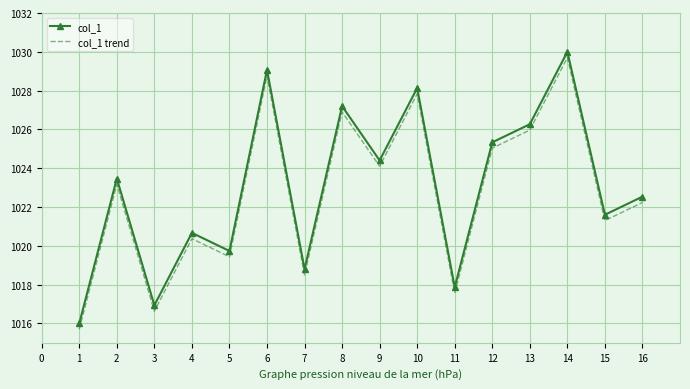

What is the spread (max minus min) of values at 13?

0.3